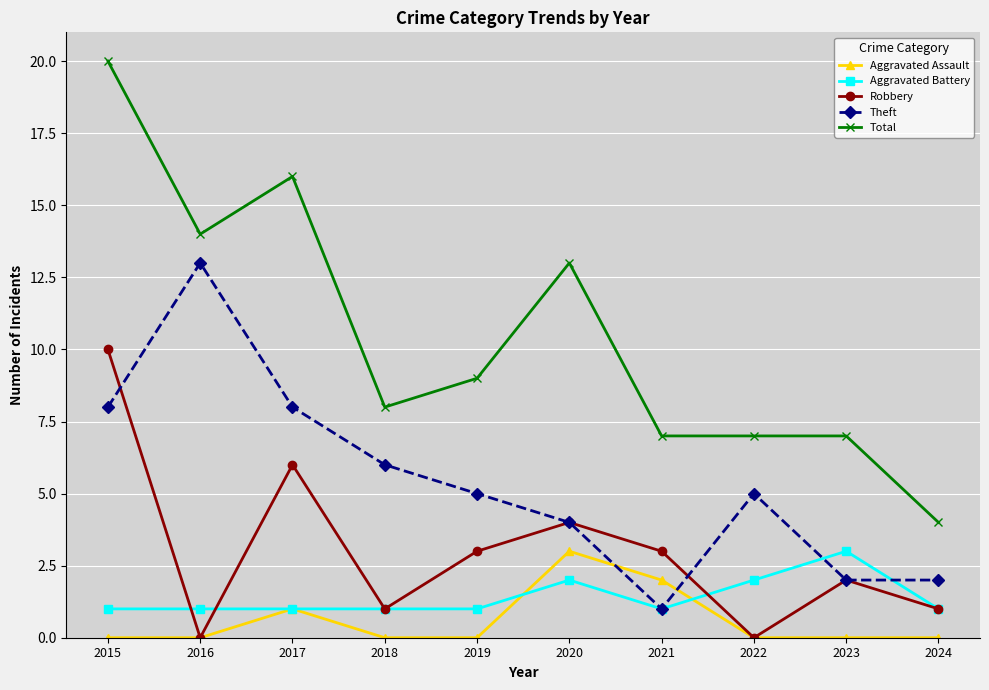

At which category is the sum across all series the highest?

2015